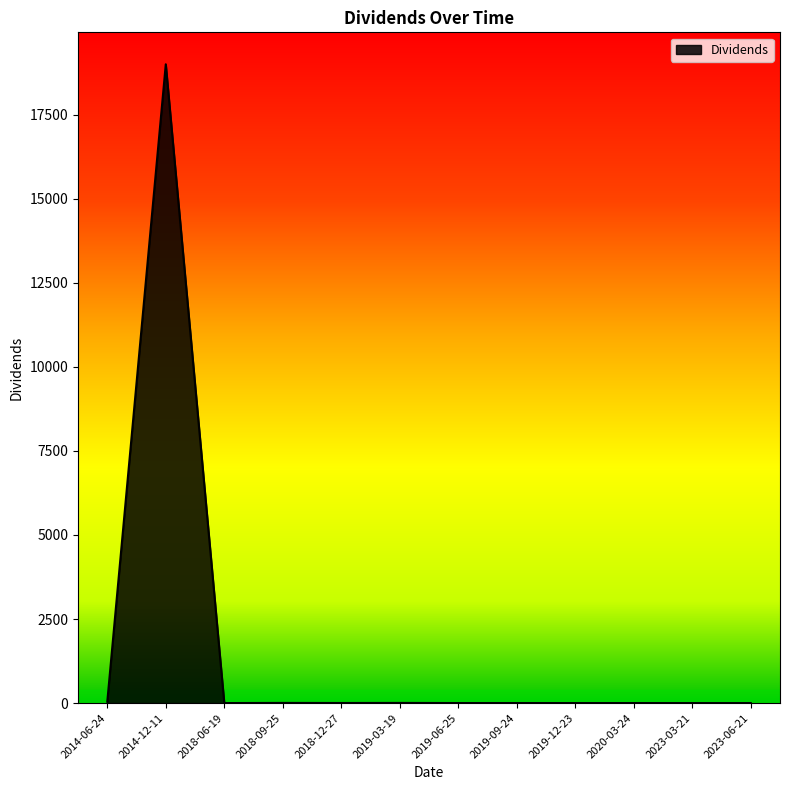

What is the difference between the second highest and minimum values?

39.9